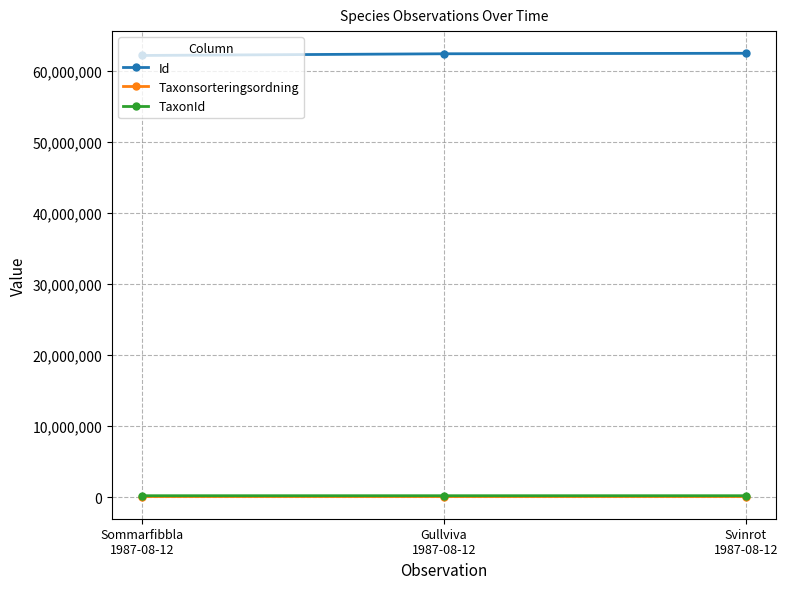

Does the chart have visible grid lines?

Yes